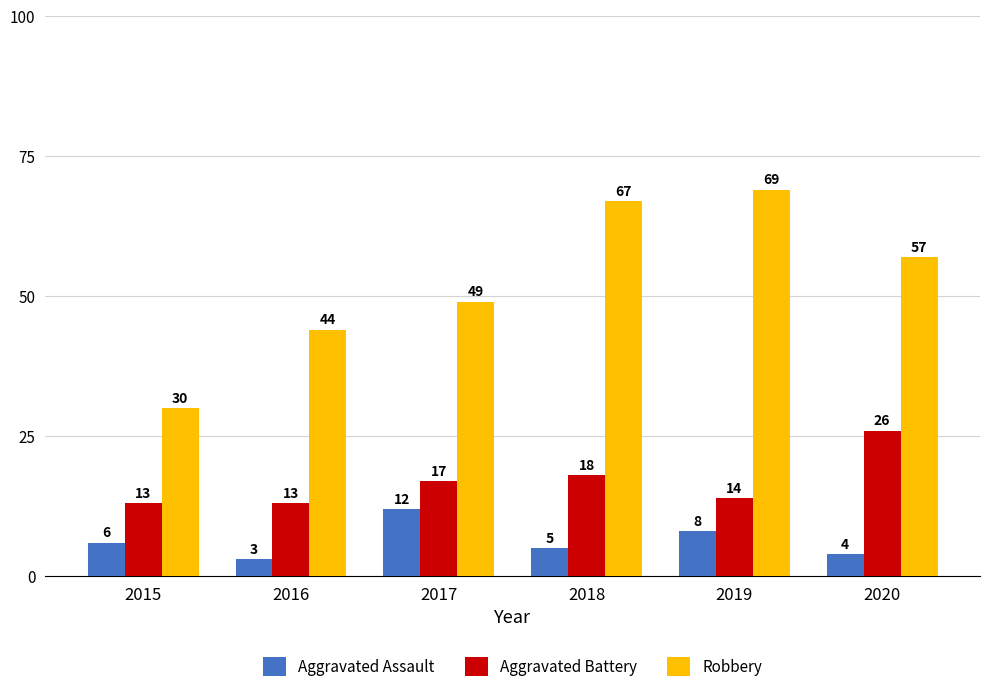

Is it true that Aggravated Battery equals 10 at 2018?

False